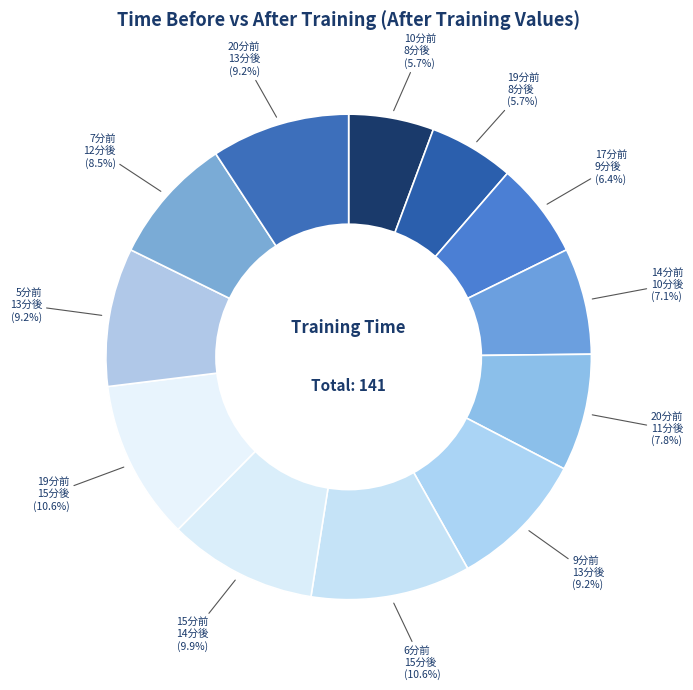

To the nearest percent, what is the difference between the largest and smallest slice percentages?

5%